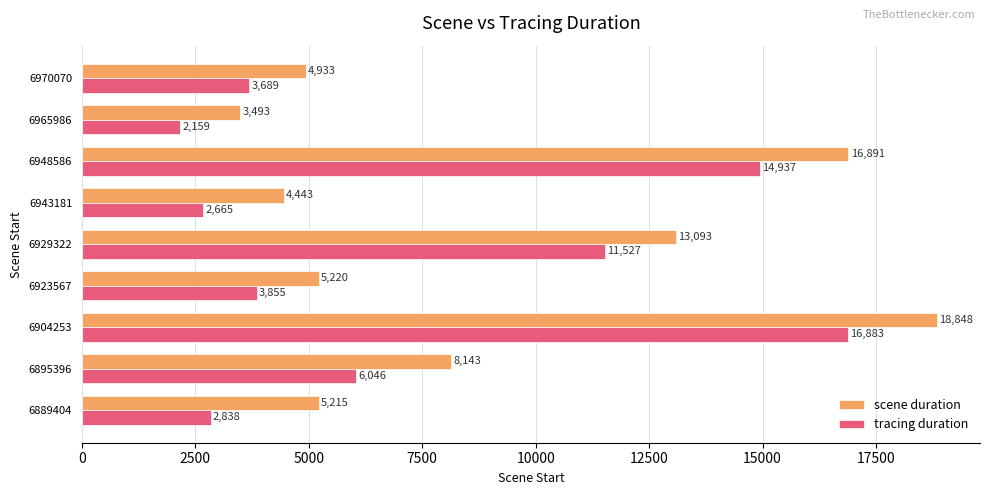

How many data points in tracing duration are less than 3855?

4